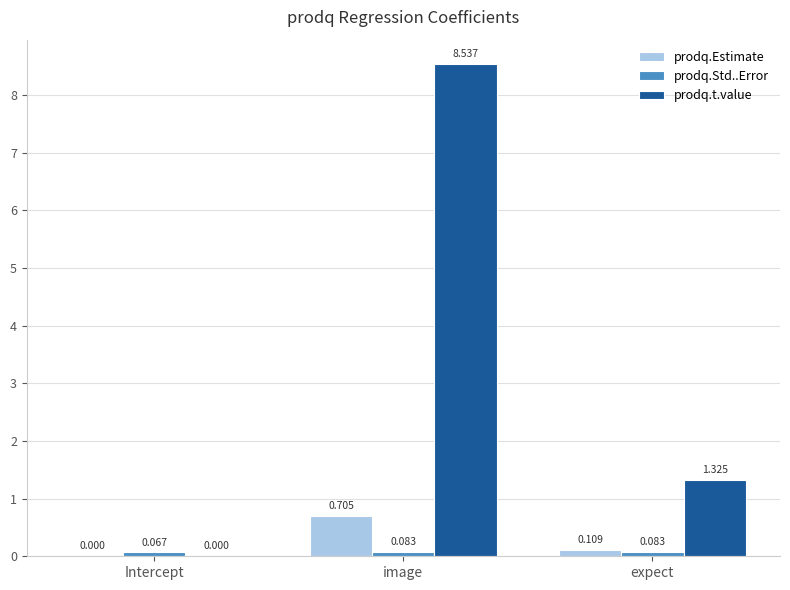

At which category does the chart reach its peak across all series?

image